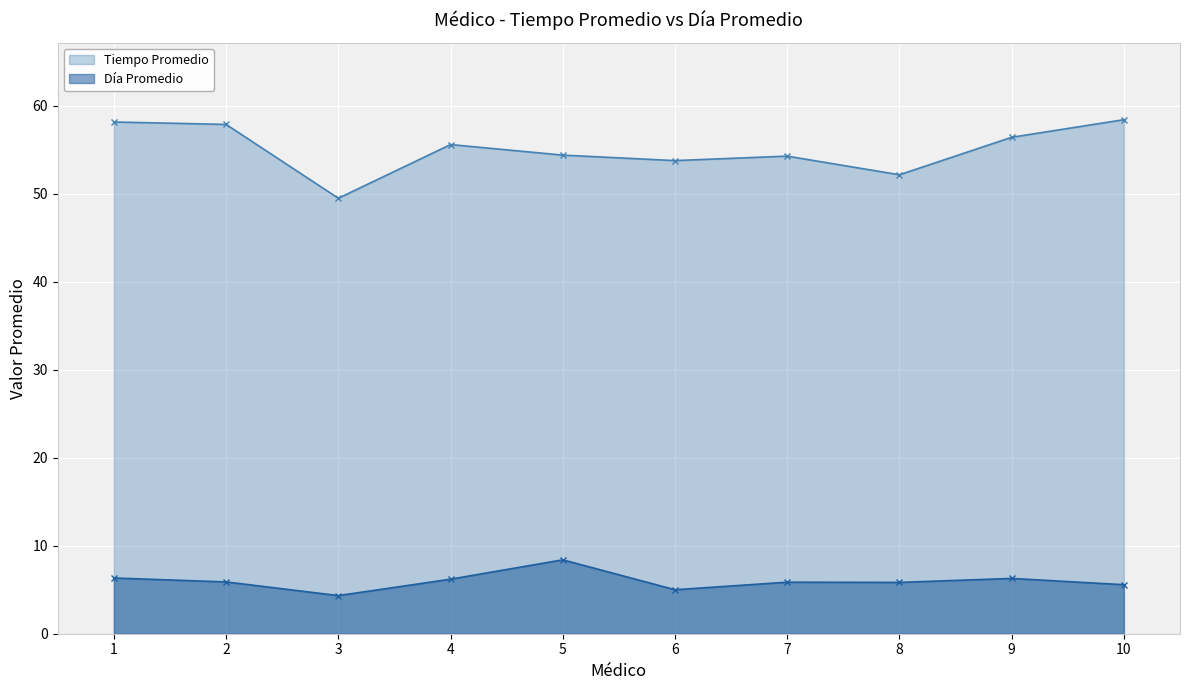

What is the value of the Tiempo Promedio point at the 9th from the left?

56.4